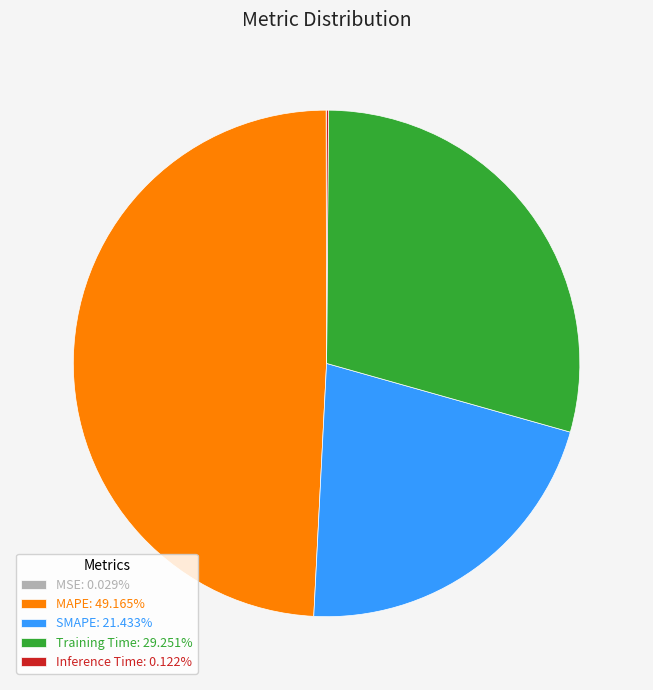

Approximately how many times larger is the value at MAPE: 49.165% compared to SMAPE: 21.433%?

2.3